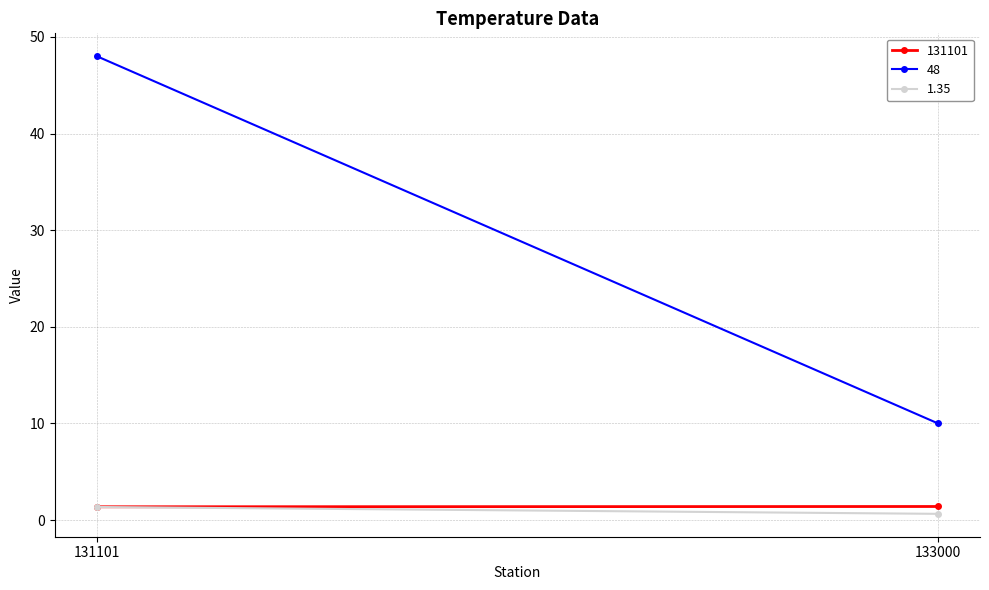

At which category is the sum across all series the highest?

131101